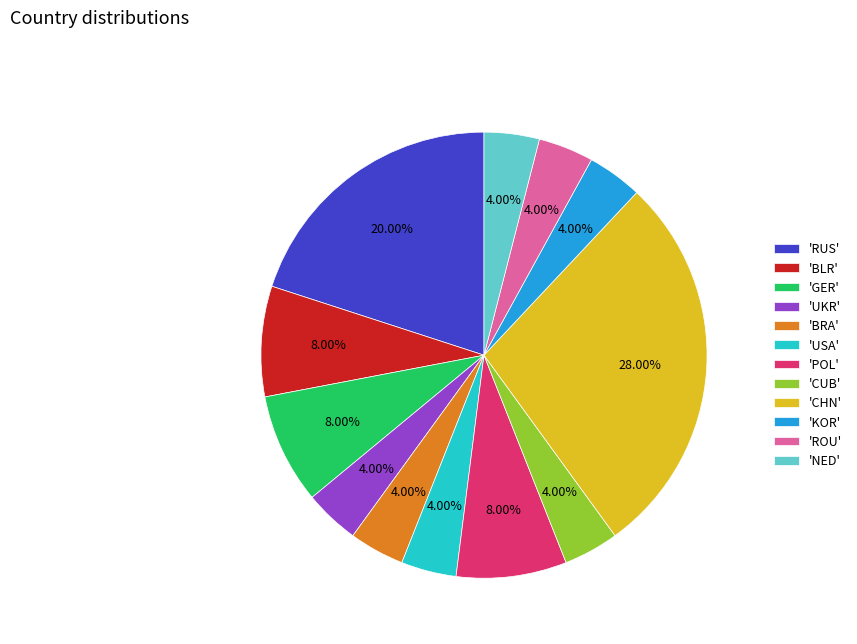

Is the sum of 'NED' and 'CUB' greater than half?

No